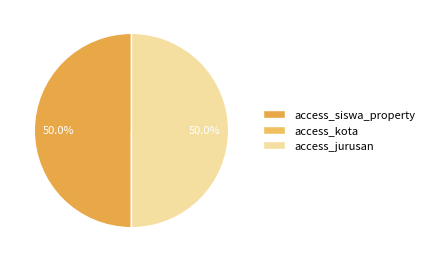

What is the smallest slice in the pie chart?

access_kota